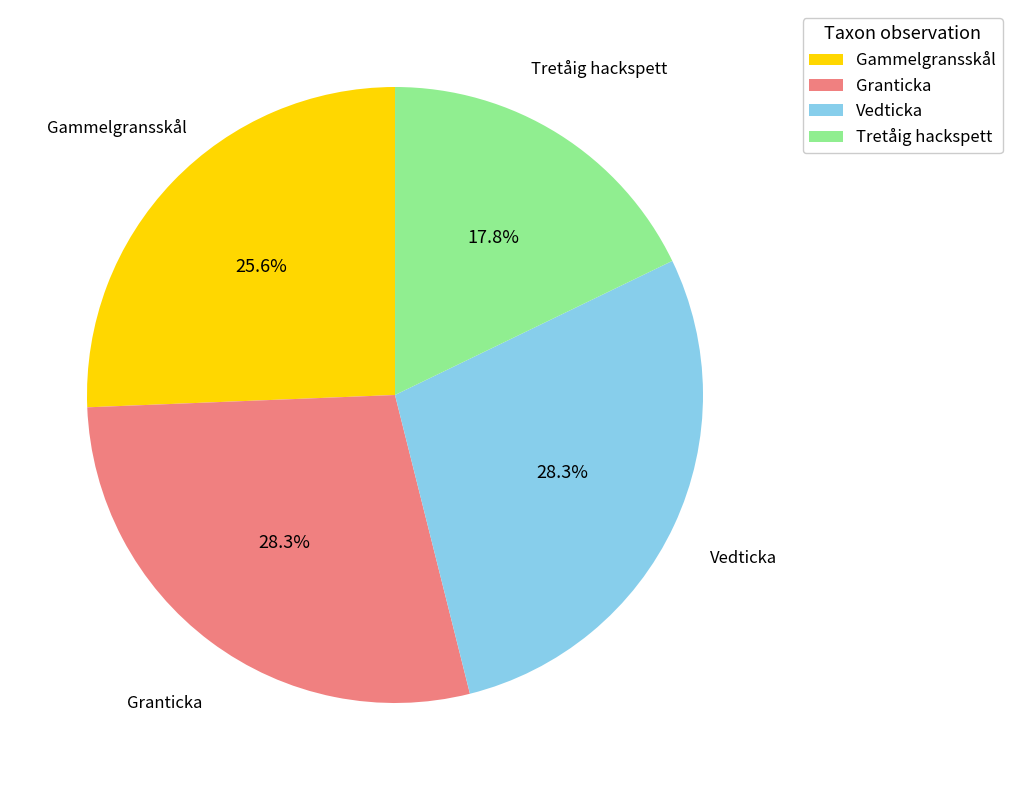

To the nearest percent, what is the difference between the Gammelgransskål and Granticka slice percentages?

3%